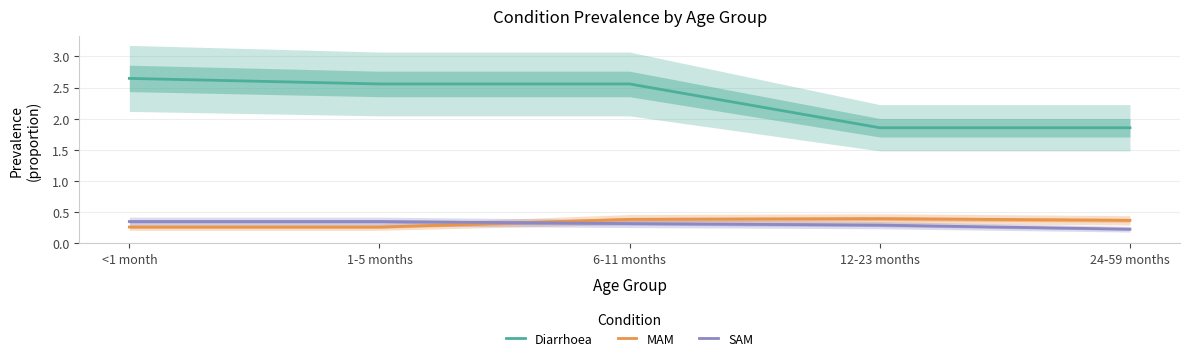

What is the smallest value displayed?

0.2